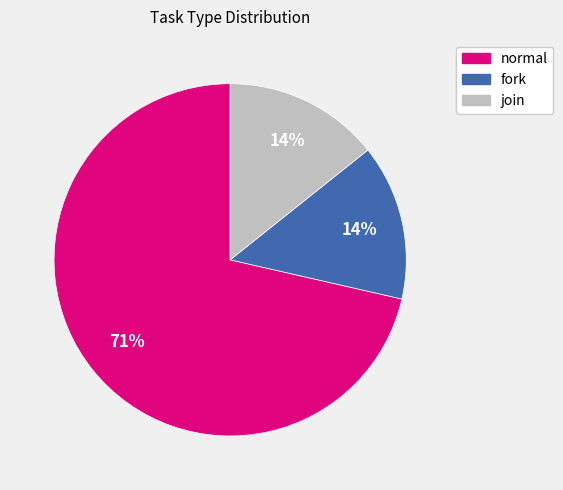

To the nearest percent, what portion does join represent?

14%